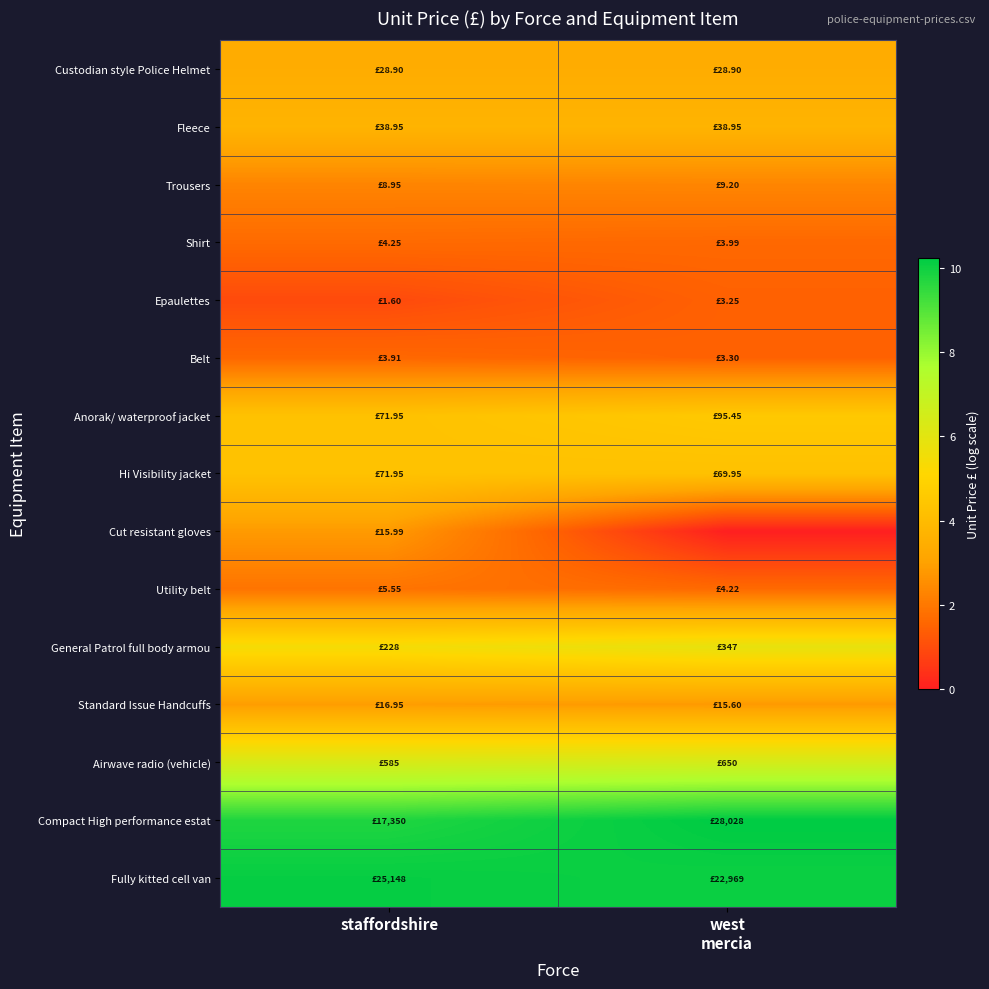

Which series has the largest total across all categories?

Fully kitted cell van